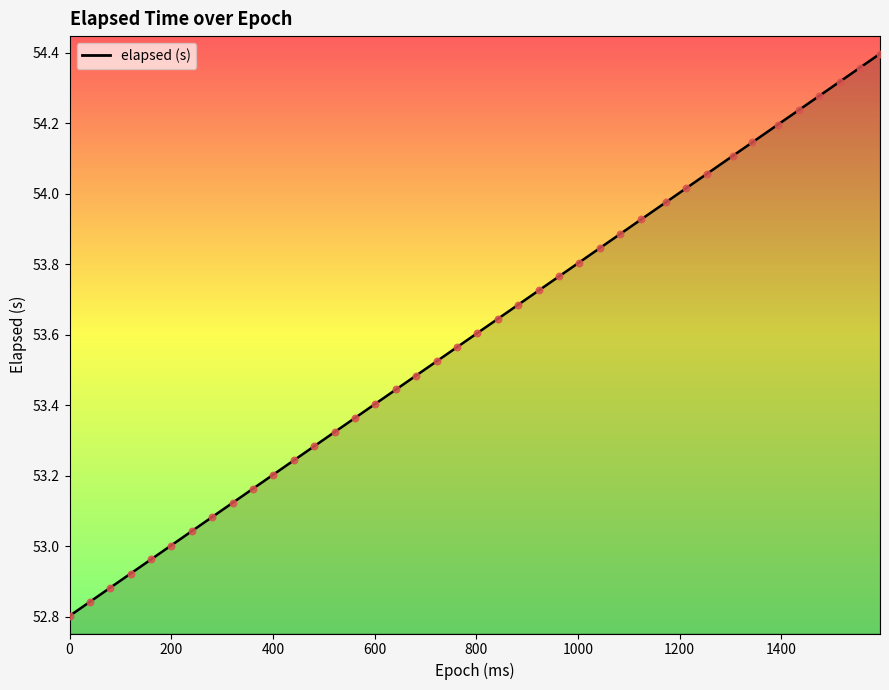

What is the difference between the maximum and minimum values?

1.6